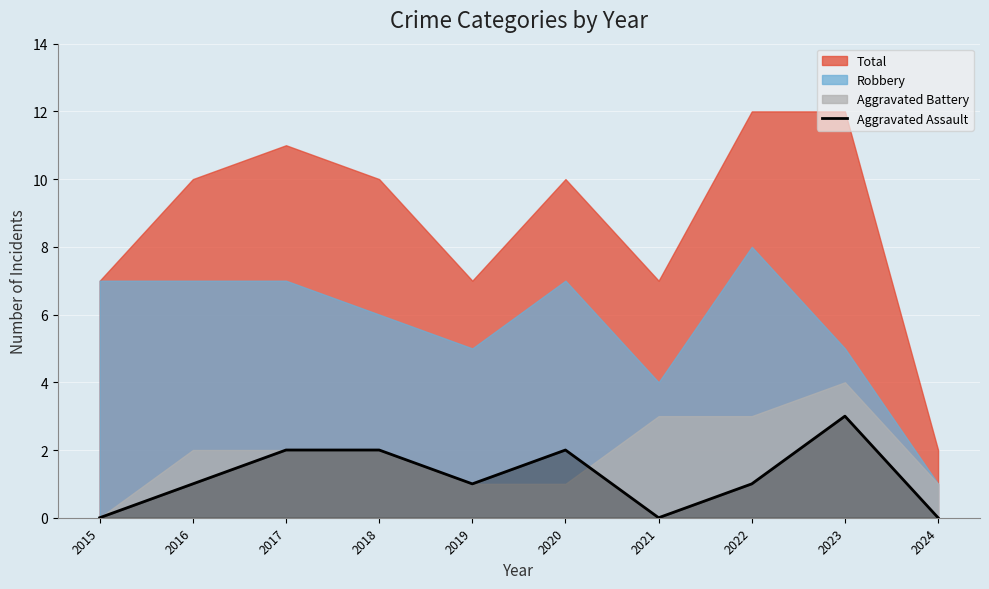

Which label corresponds to the largest value in the chart?

2023